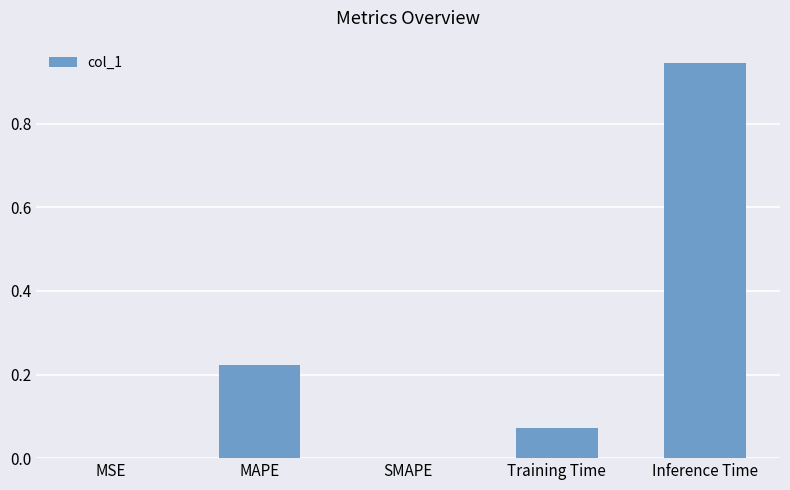

What is the sum of the values at Inference Time and Training Time?

1.0